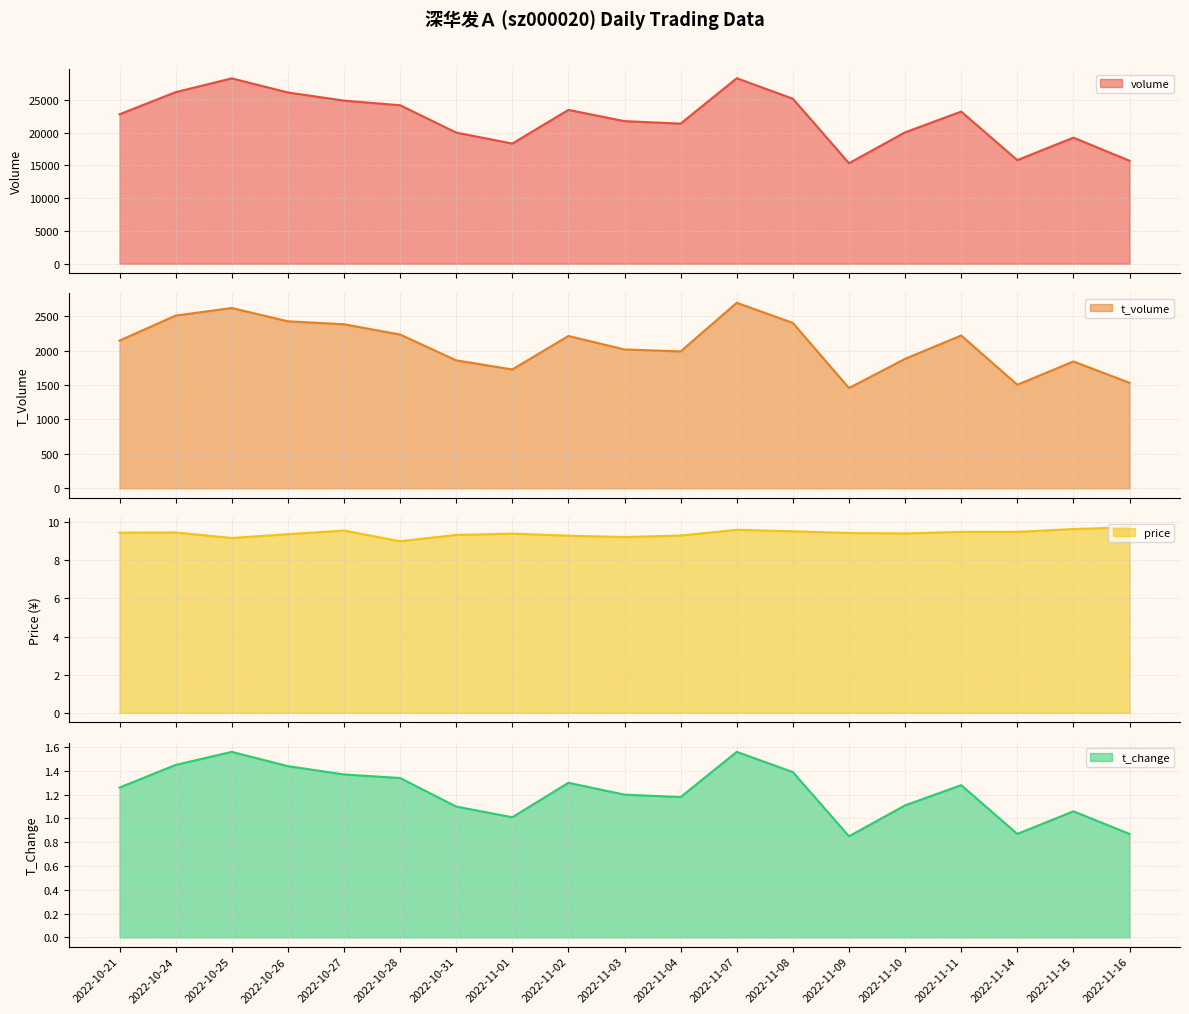

What is the value of the t_volume point at the 12th from the left?

2693.0